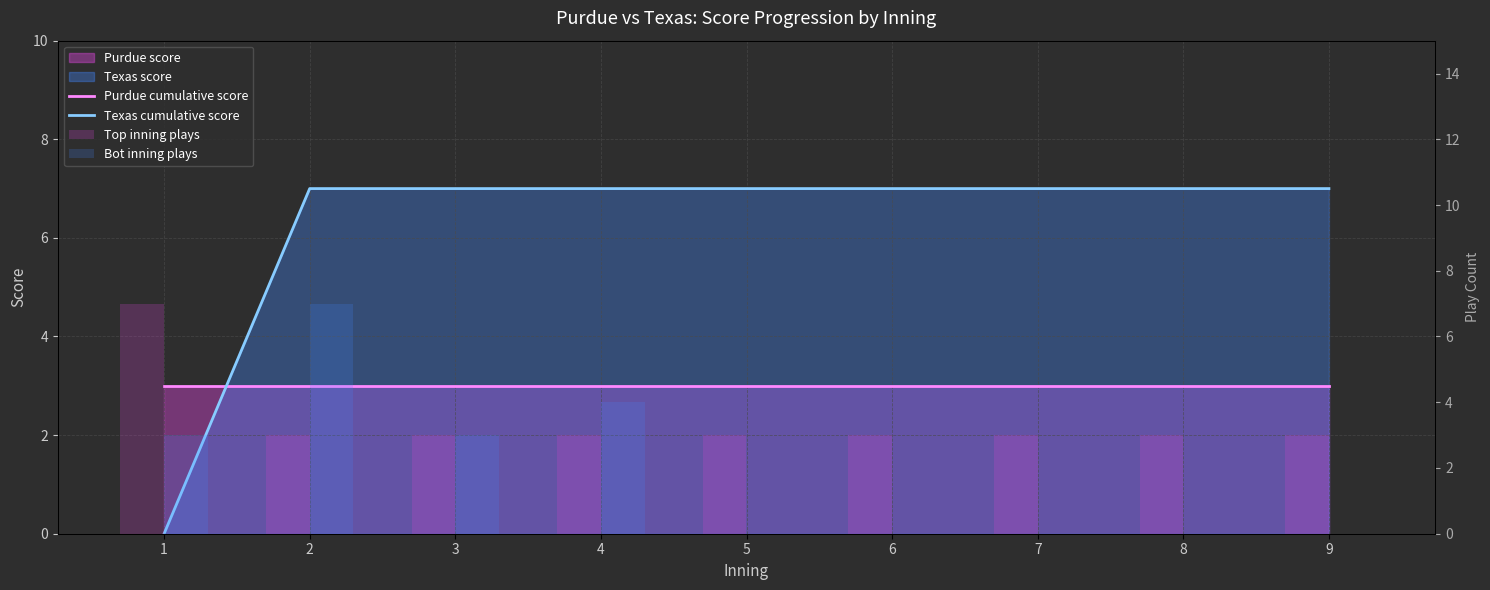

At which category is the sum across all series the highest?

2